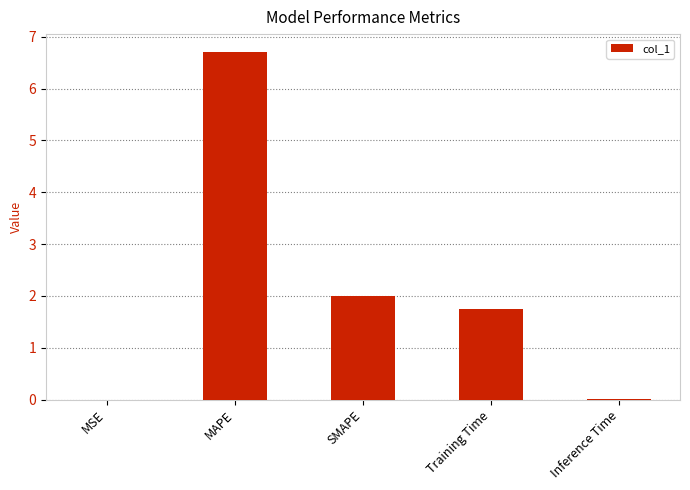

Count the number of categories in the chart.

5